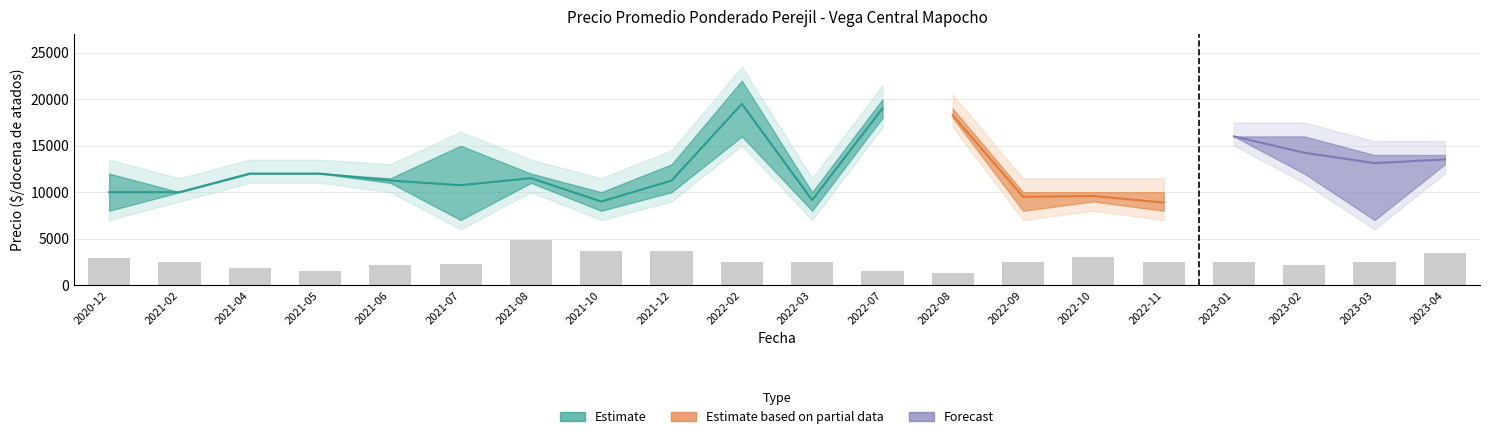

At which label does Volumen first exceed 70?

2020-12